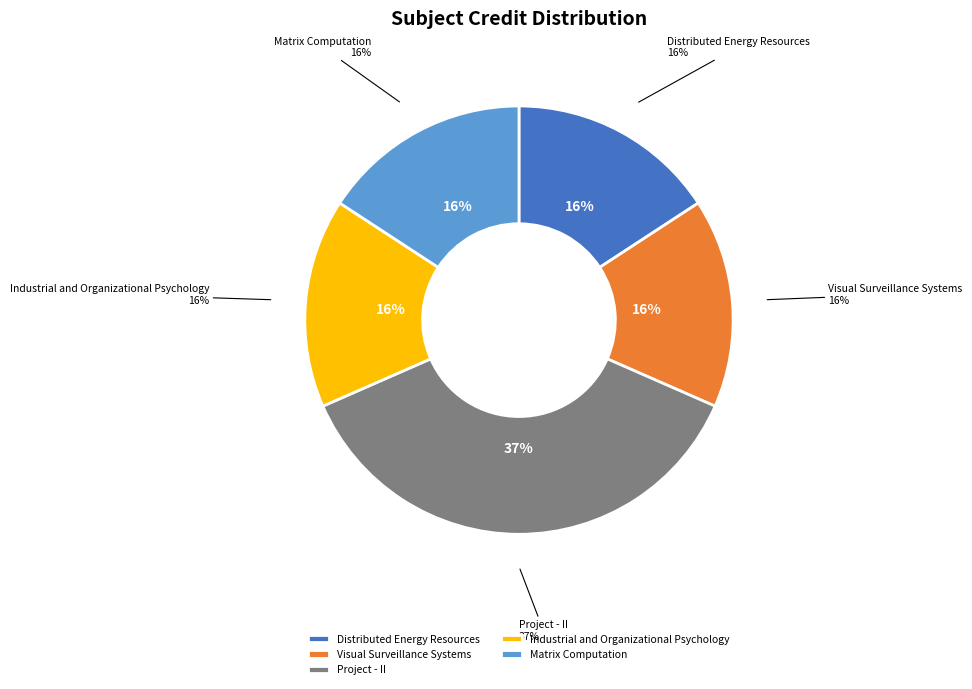

Is Visual Surveillance Systems the majority of the pie?

No